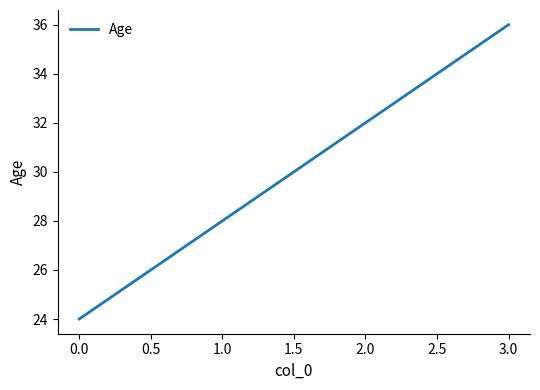

Which label corresponds to the smallest value in the chart?

0.0